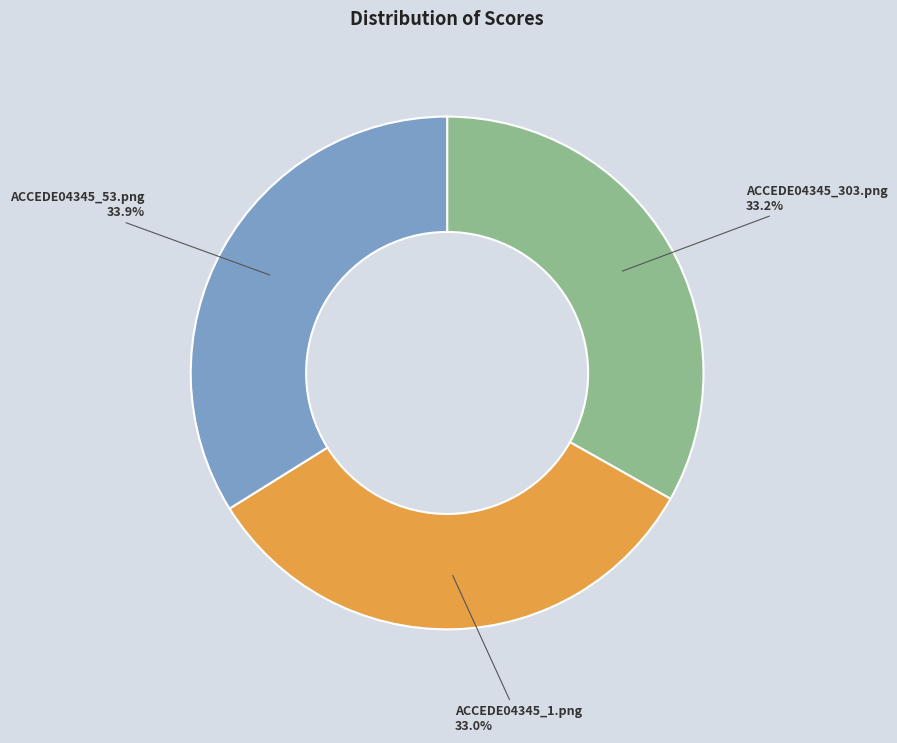

Does ACCEDE04345_1.png account for over 50% of the chart?

No